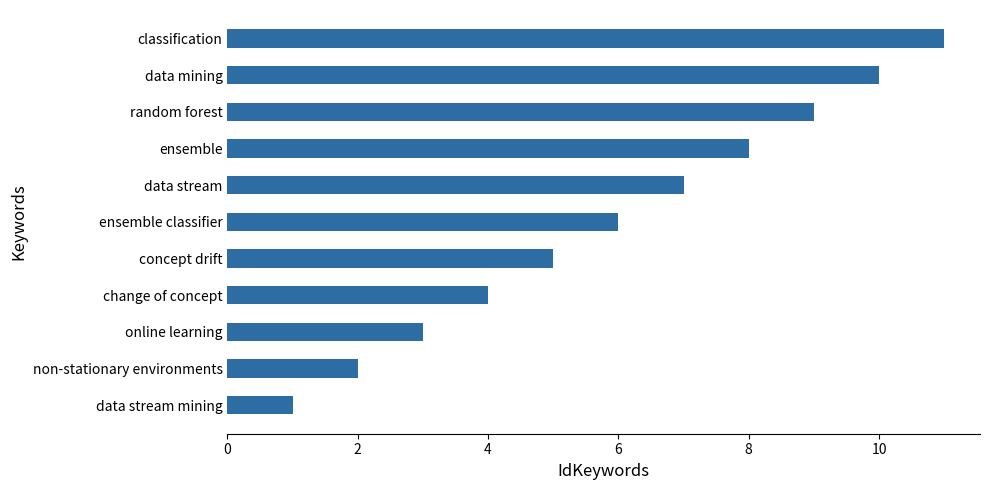

How many series are shown in this chart?

1